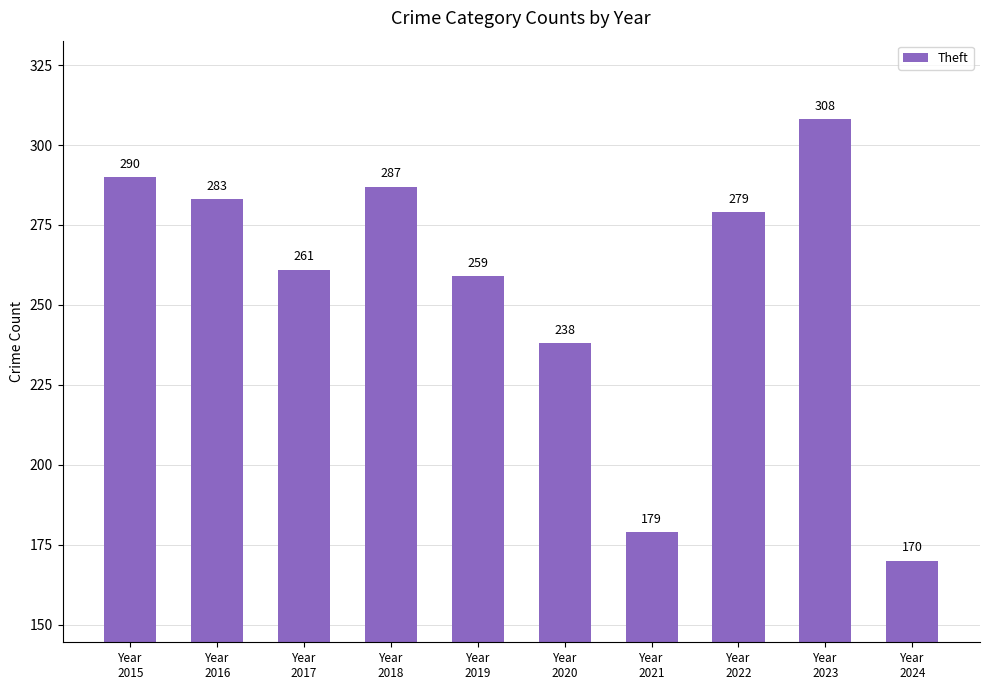

What is the difference between the values at Year
2018 and Year
2019?

28